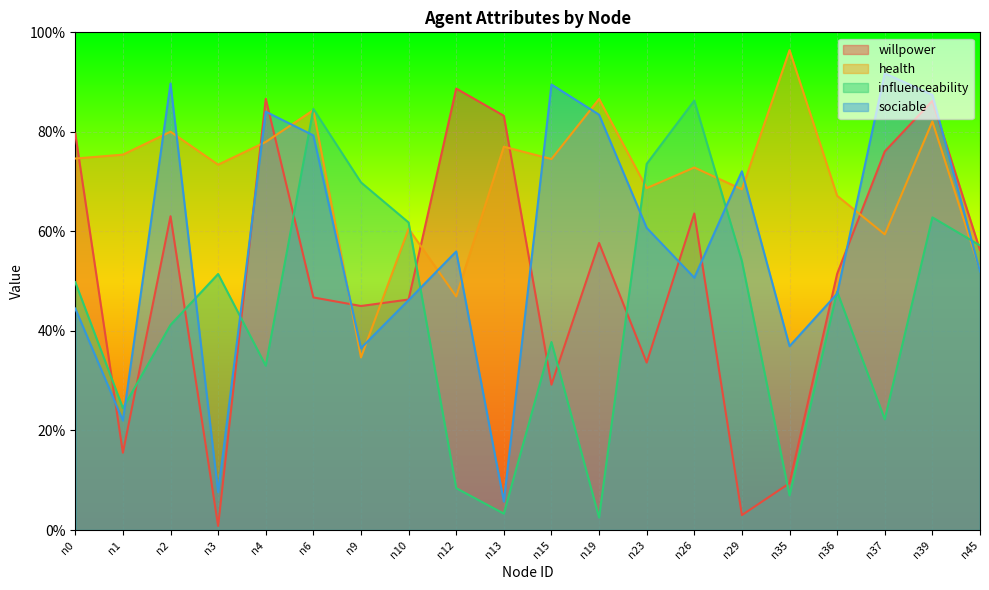

At which category is the sum across all series the highest?

n39